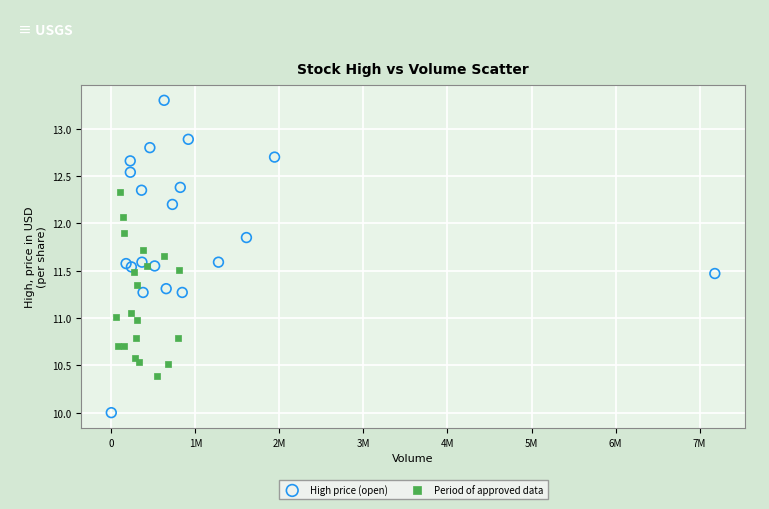

Which series has the widest spread of Y values?

High price (open)